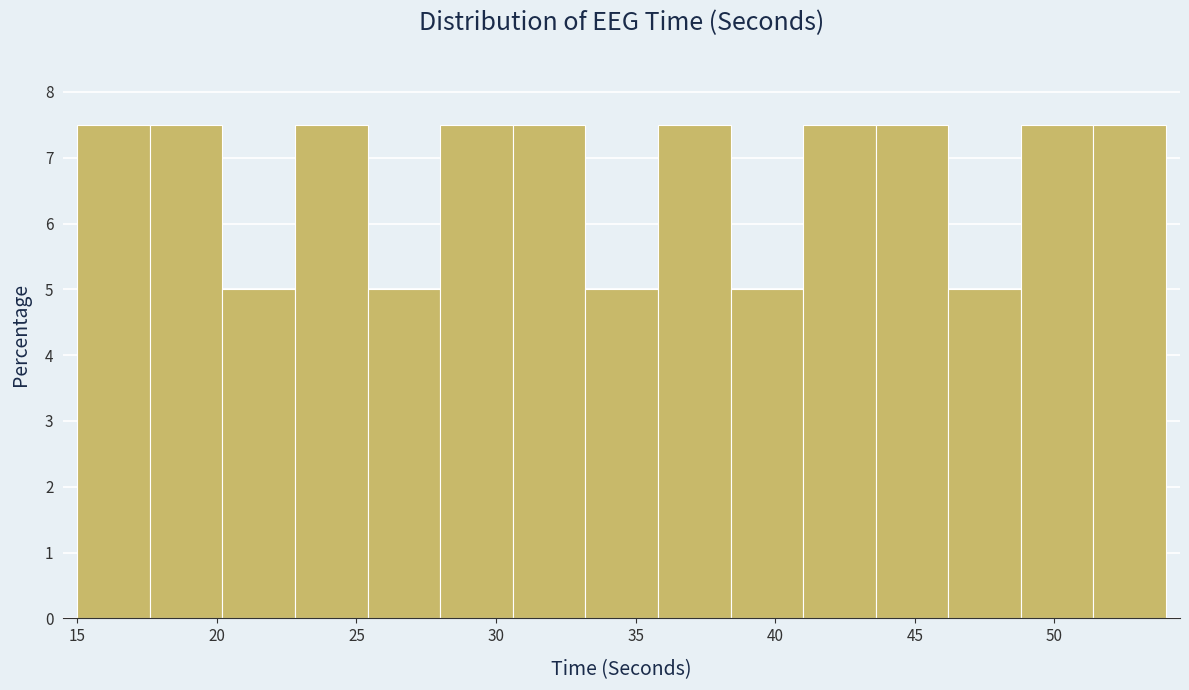

What is the height of the bar covering 28.0 to 30.6 on the x-axis? Neither the bar edges nor the heights are printed on the chart, so give them approximately, as read against the axes.

7.5